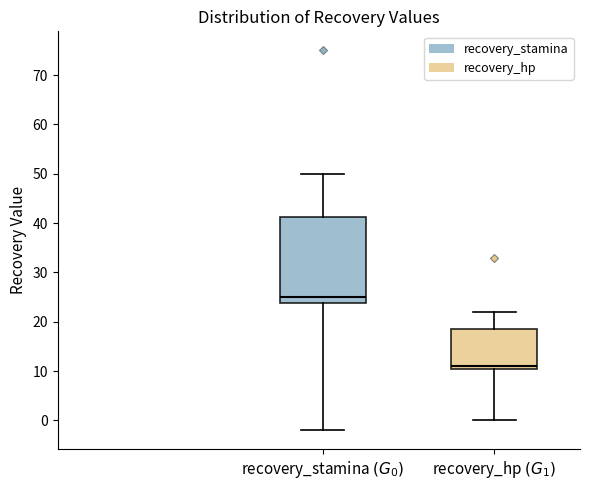

Reading left to right, read every box against the y-axis: the position of its median line, the range the box covers, and the ends of its whiskers. The values are not printed on the chart, so give them approximately, as read against the axis.

recovery_stamina $(G_0)$: median 25, box 24 to 41, whiskers -2 to 50
recovery_hp $(G_1)$: median 11 (just above the box's lower edge), box 11 to 19, whiskers 0 to 22